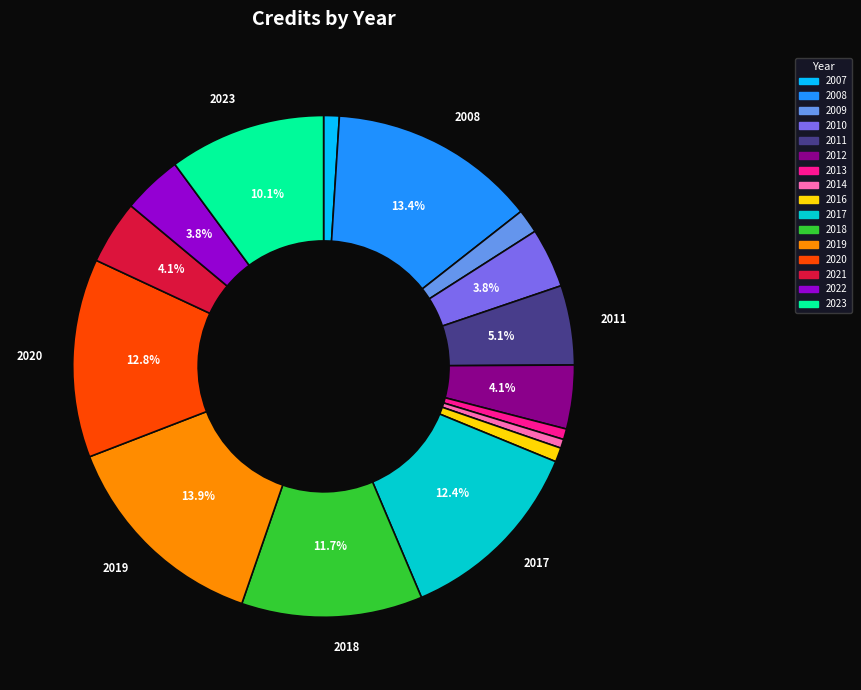

Does any single category account for the majority?

No